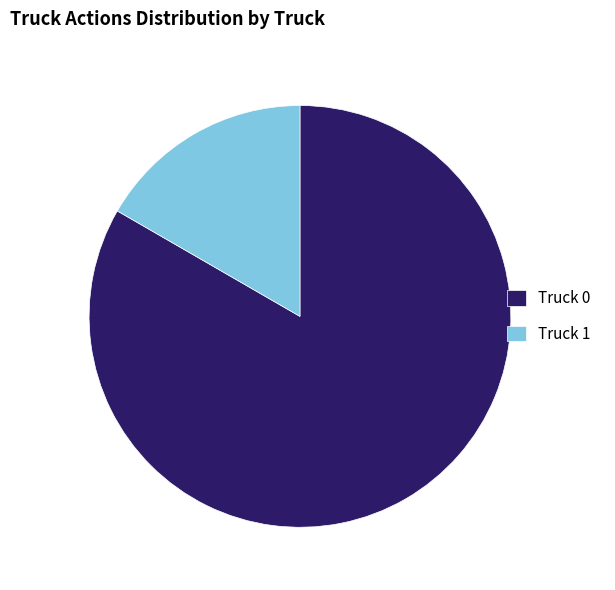

True or false: Truck 0 accounts for 83% of the total.

True